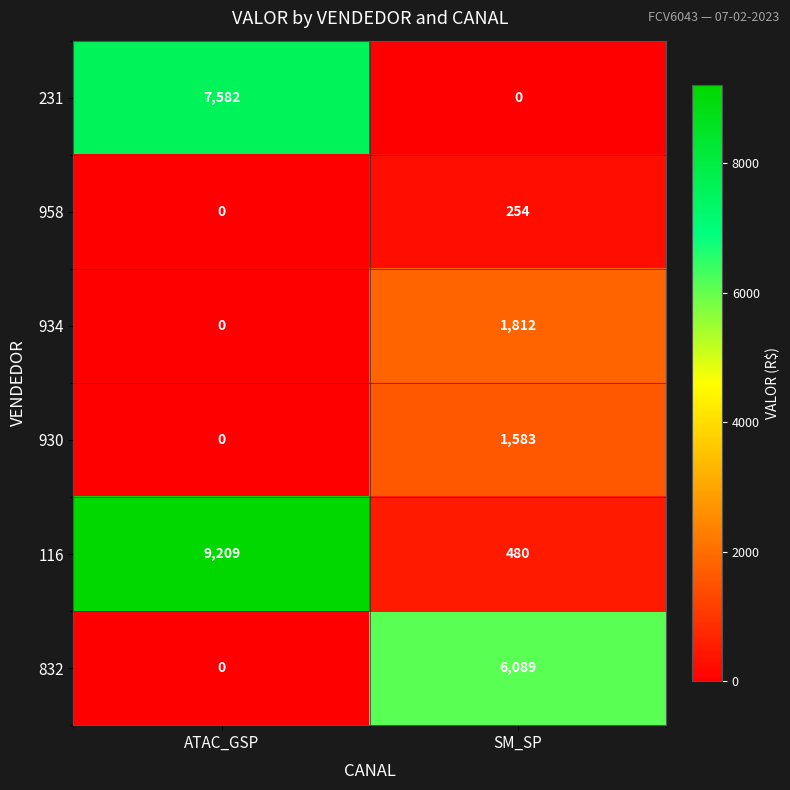

What is the sum of all 930 values?

1583